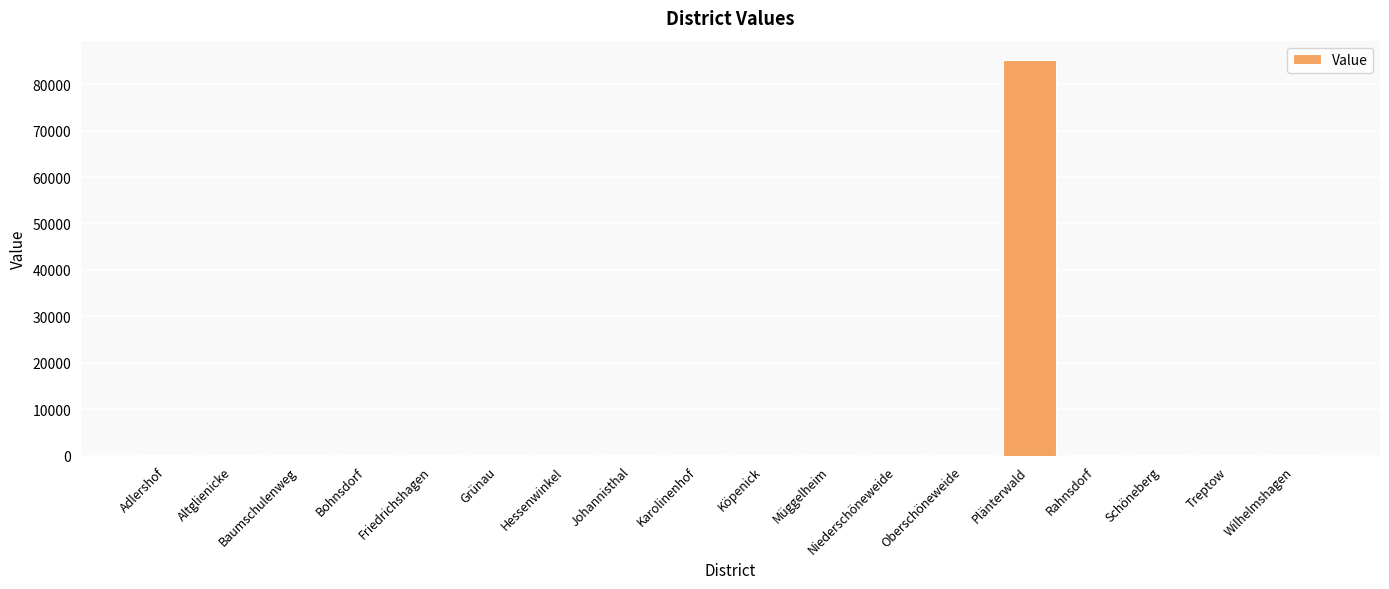

What is the maximum value shown in the chart?

85089